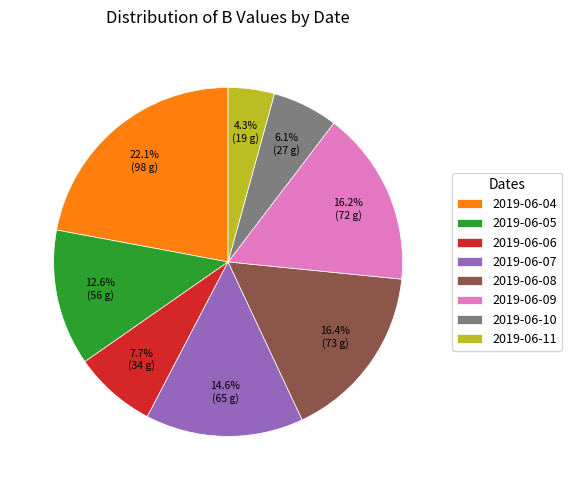

Do 2019-06-04 and 2019-06-11 together represent more than half of the pie?

No